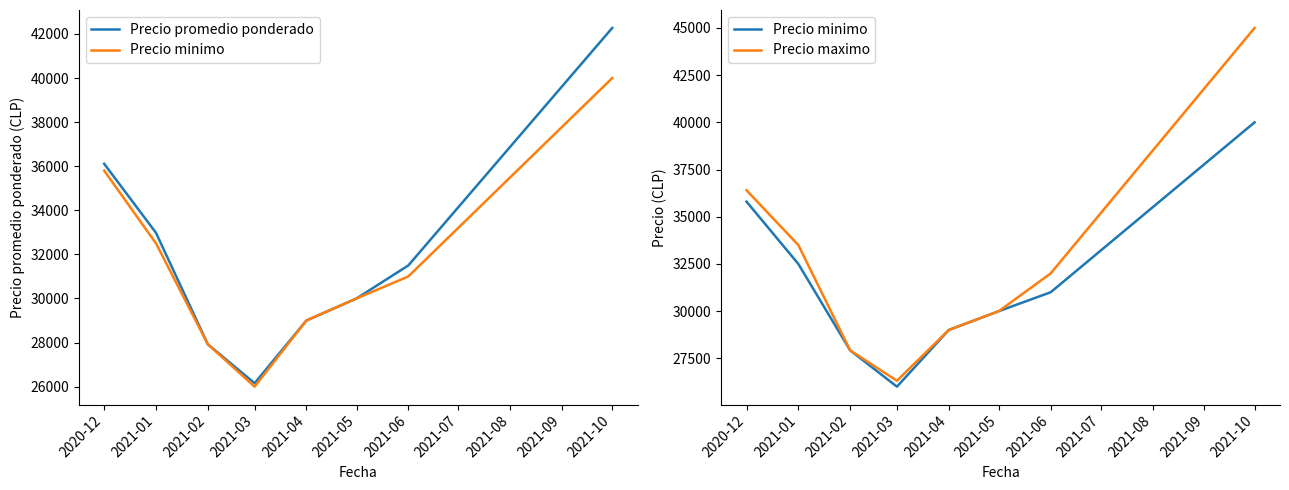

What is the minimum value for Precio promedio ponderado?

26156.2